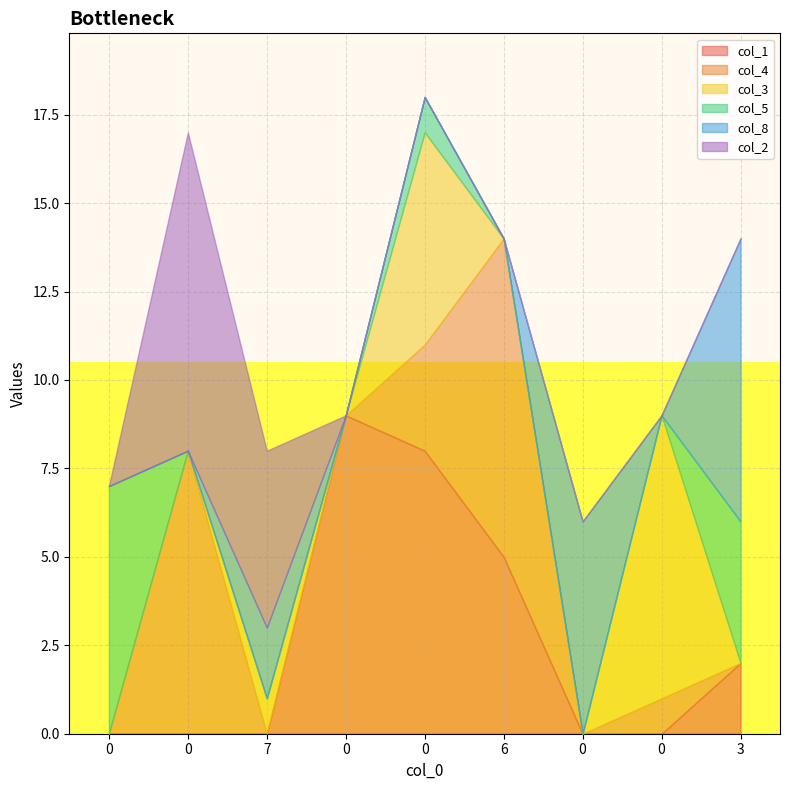

Between 7 and 0, which series saw the biggest shift?

col_1